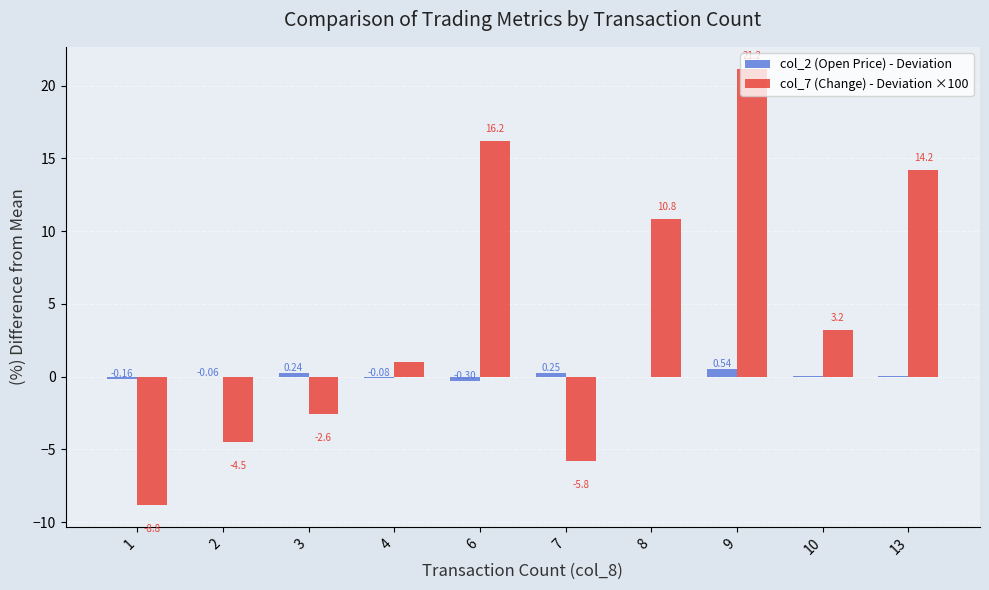

Which series changed the most between 4 and 10?

col_7 (Change) - Deviation ×100